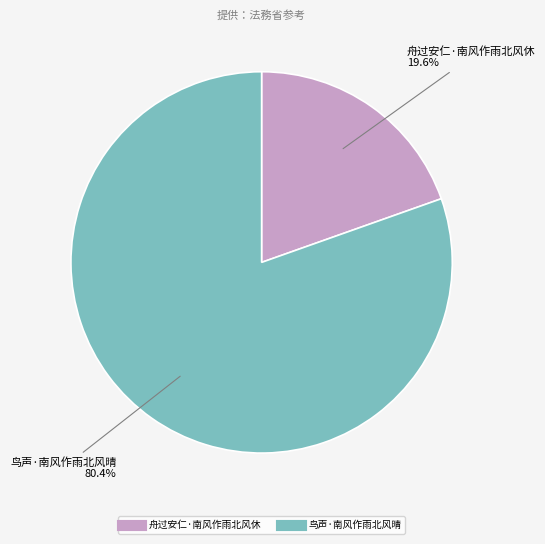

Do 舟过安仁·南风作雨北风休 and 鸟声·南风作雨北风晴 together represent more than half of the pie?

Yes